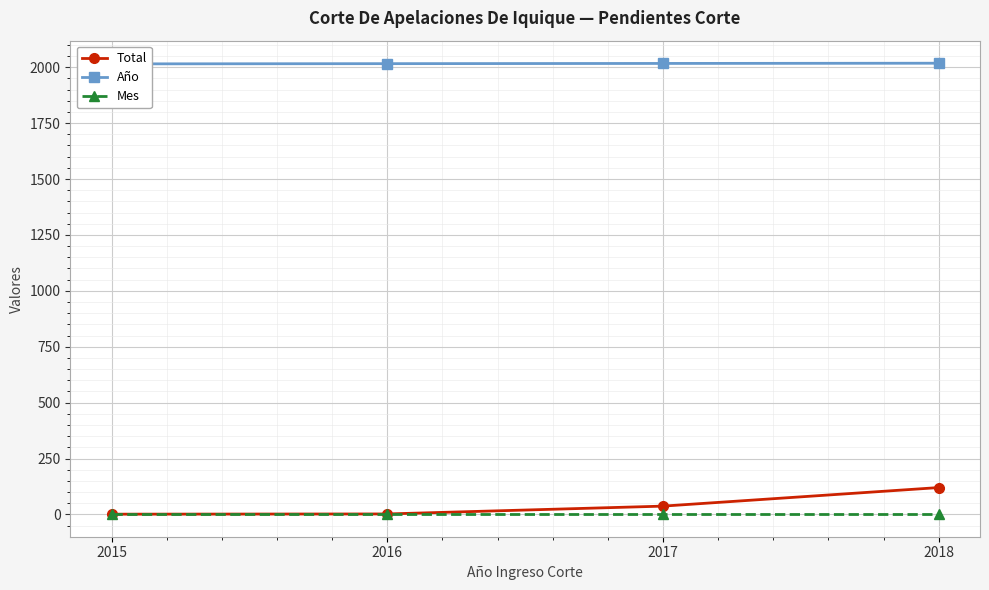

Which series has the widest spread of values?

Total